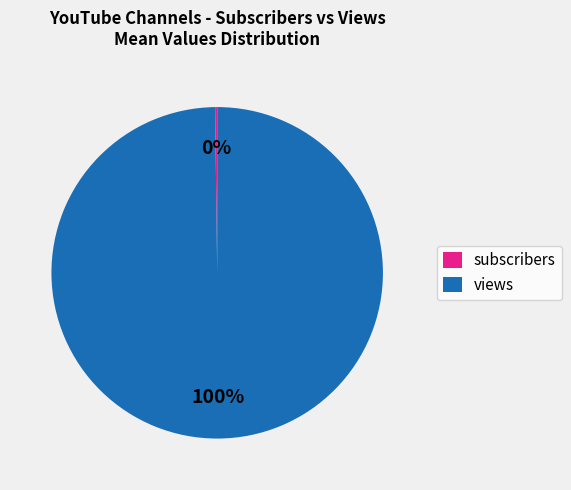

To the nearest percent, what is the average slice percentage?

50%